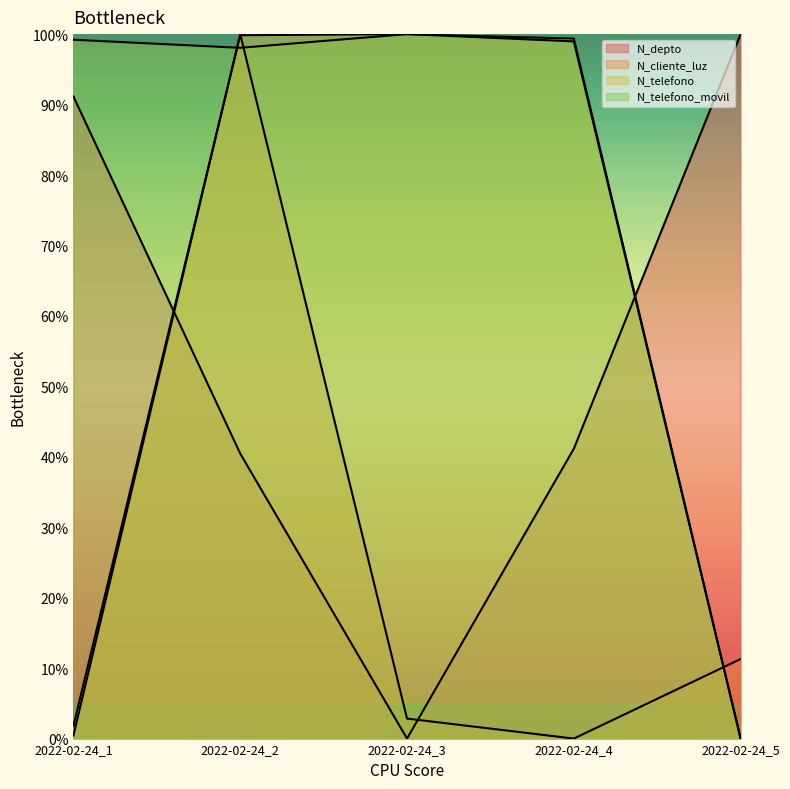

Between which two adjacent categories do N_telefono_movil and N_depto first intersect?

2022-02-24_4 and 2022-02-24_5